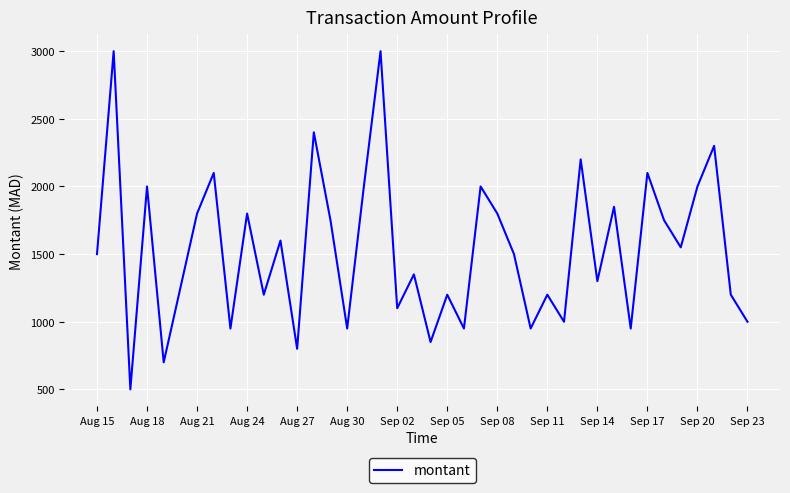

What is the maximum value shown in the chart?

3000